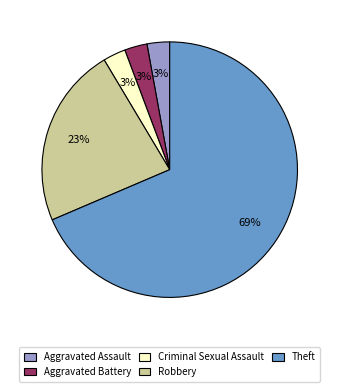

To the nearest percent, what percentage of the pie is Aggravated Battery?

3%